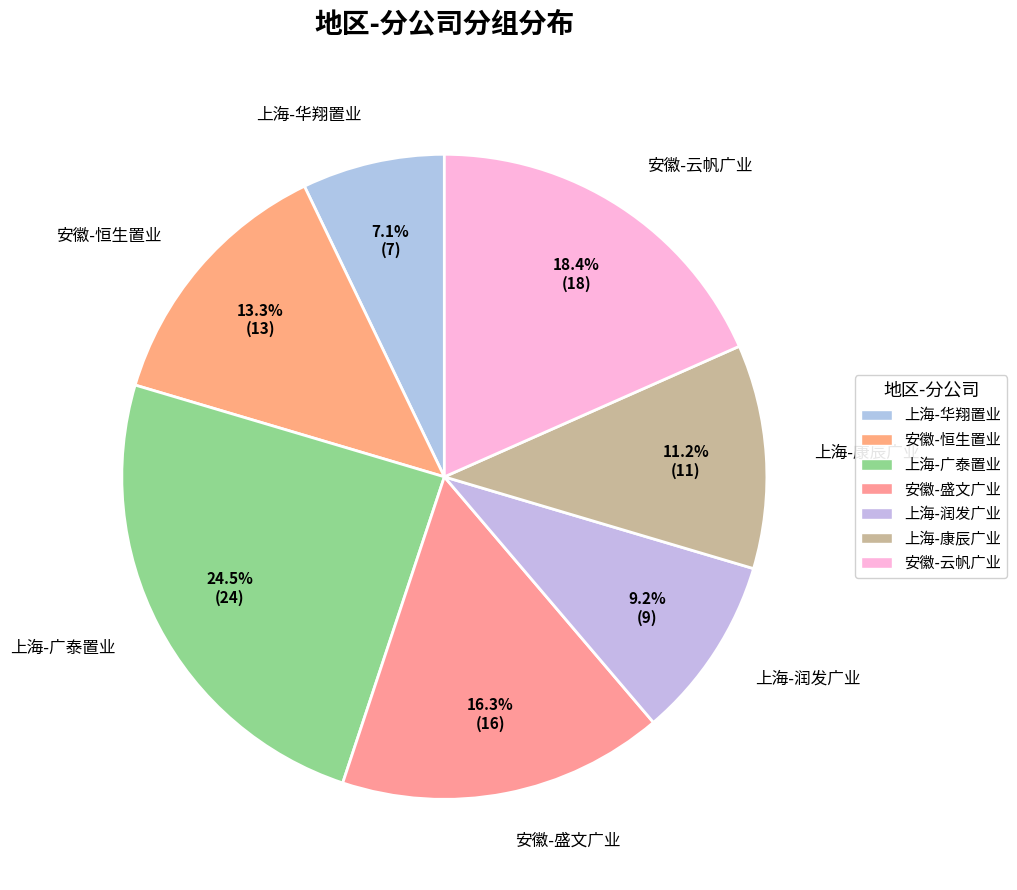

What is the smallest slice in the pie chart?

上海-华翔置业